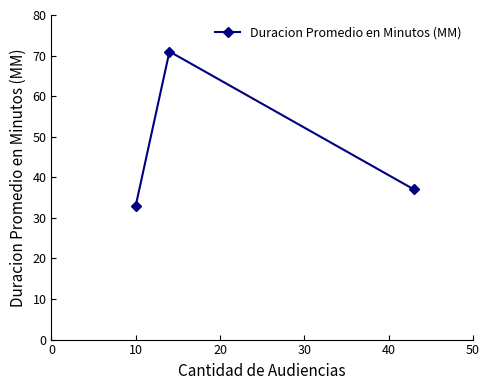

What is the value of the 2nd point from the left?

71